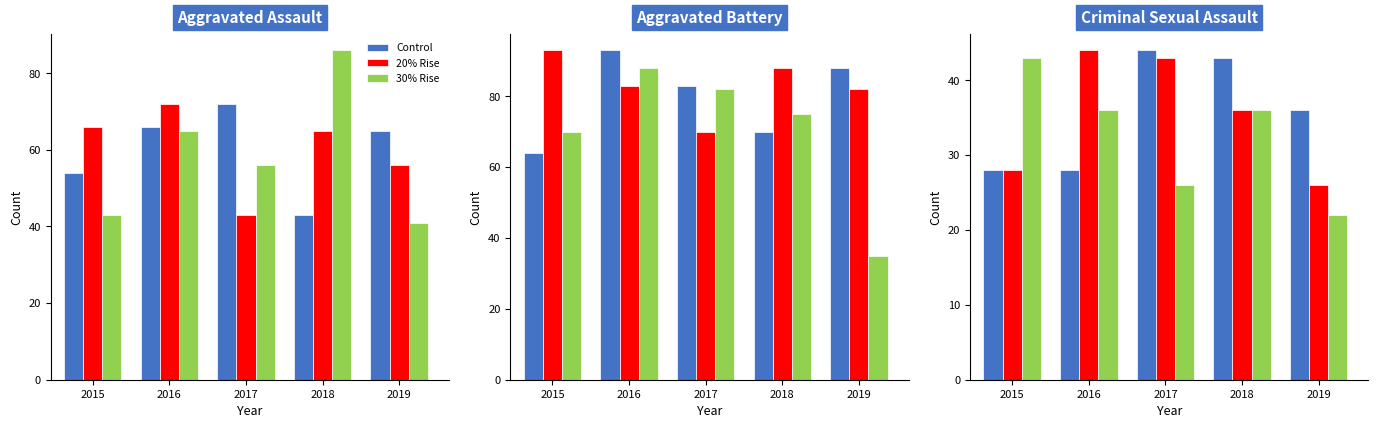

True or false: 30% Rise has a value of 39 at 2017.

False